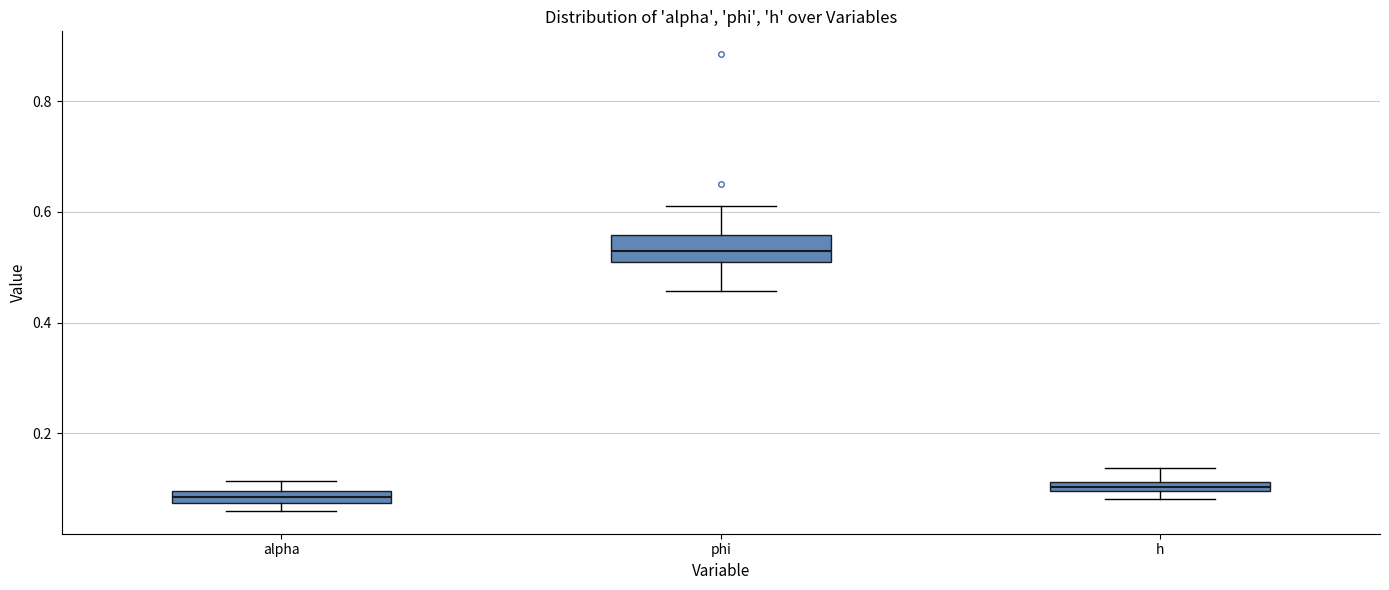

Where does the median line of the box for phi sit on the y-axis? The values are not printed on the chart, so give them approximately, as read against the axis.

0.52